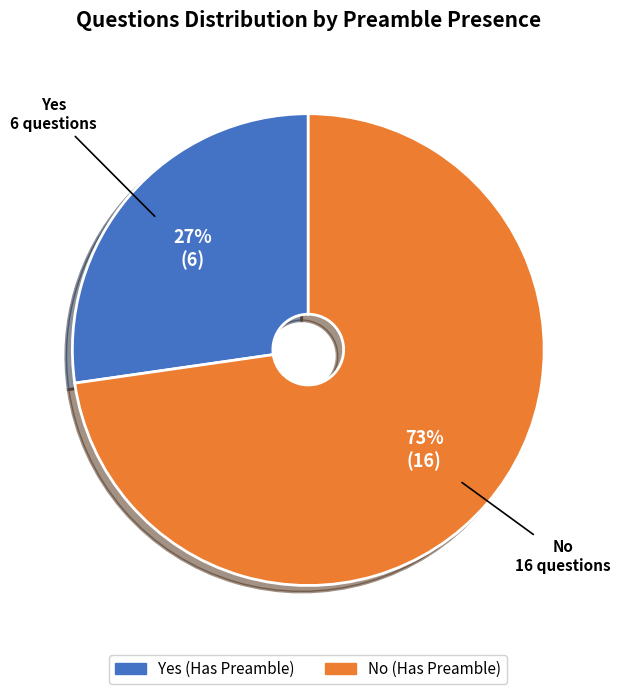

Which has a higher value, No or Yes?

No